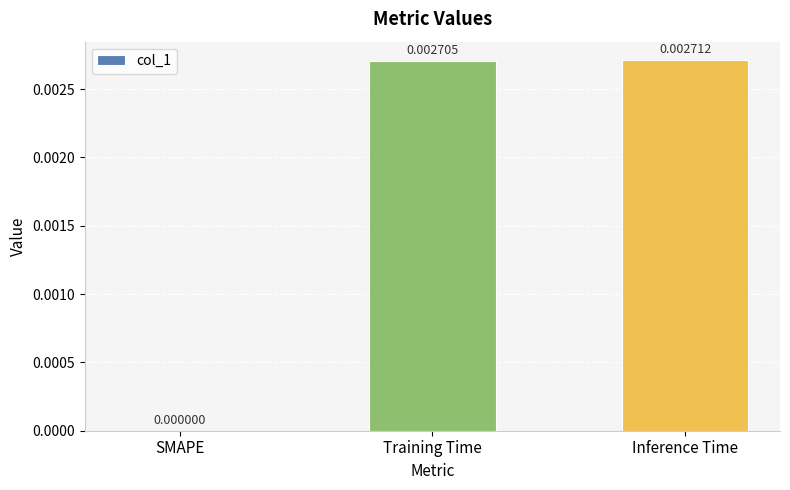

How many distinct data groups are displayed?

1